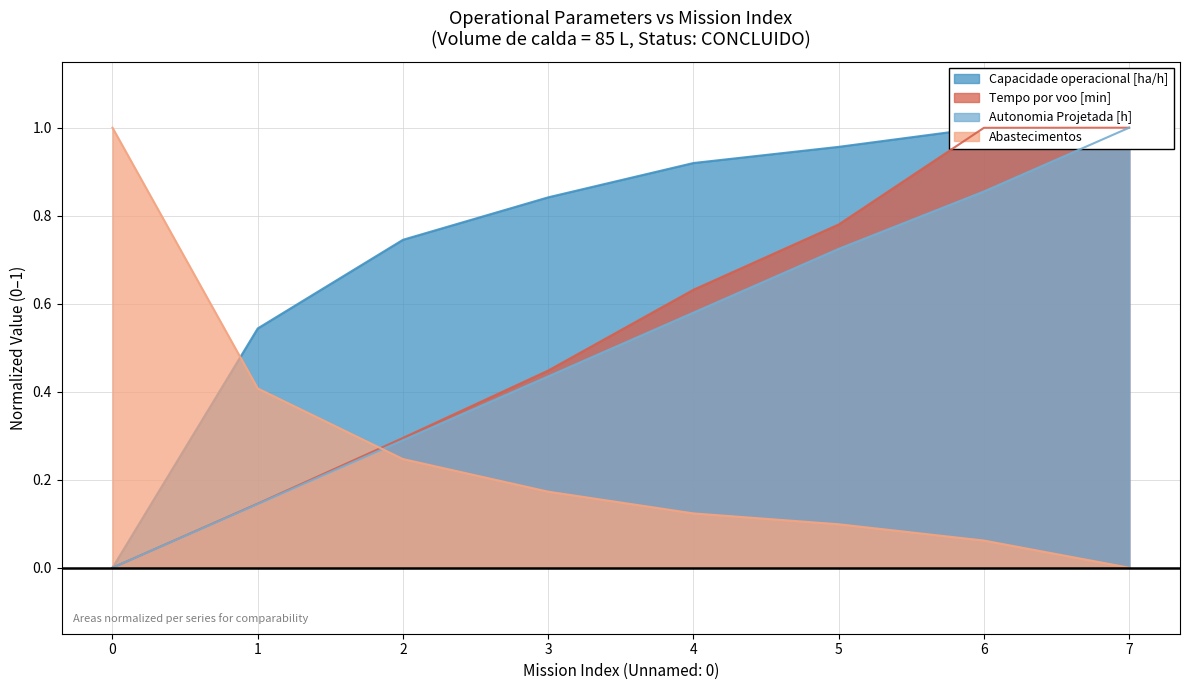

Which series has the largest range (max minus min)?

Capacidade operacional [ha/h]